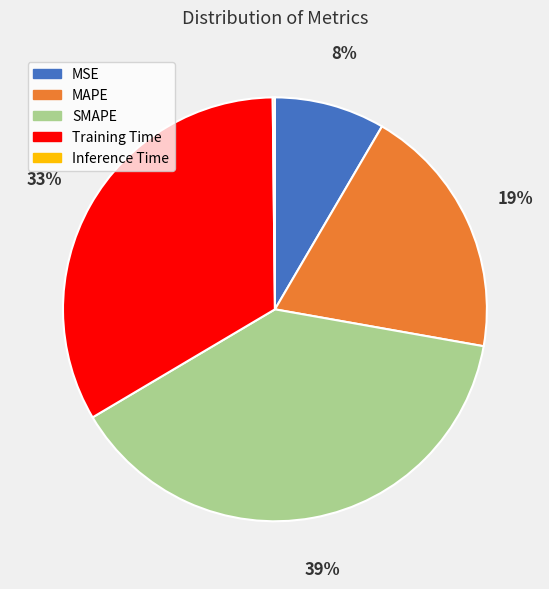

Between Training Time and MAPE, which is larger?

Training Time